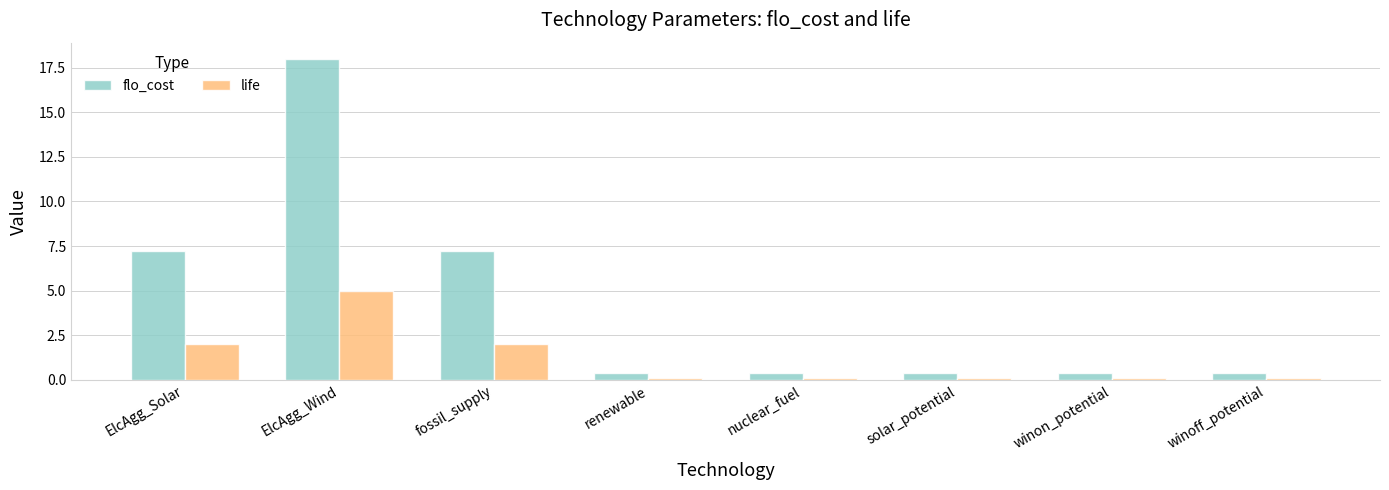

True or false: life has a value of 2.0 at ElcAgg_Solar.

True